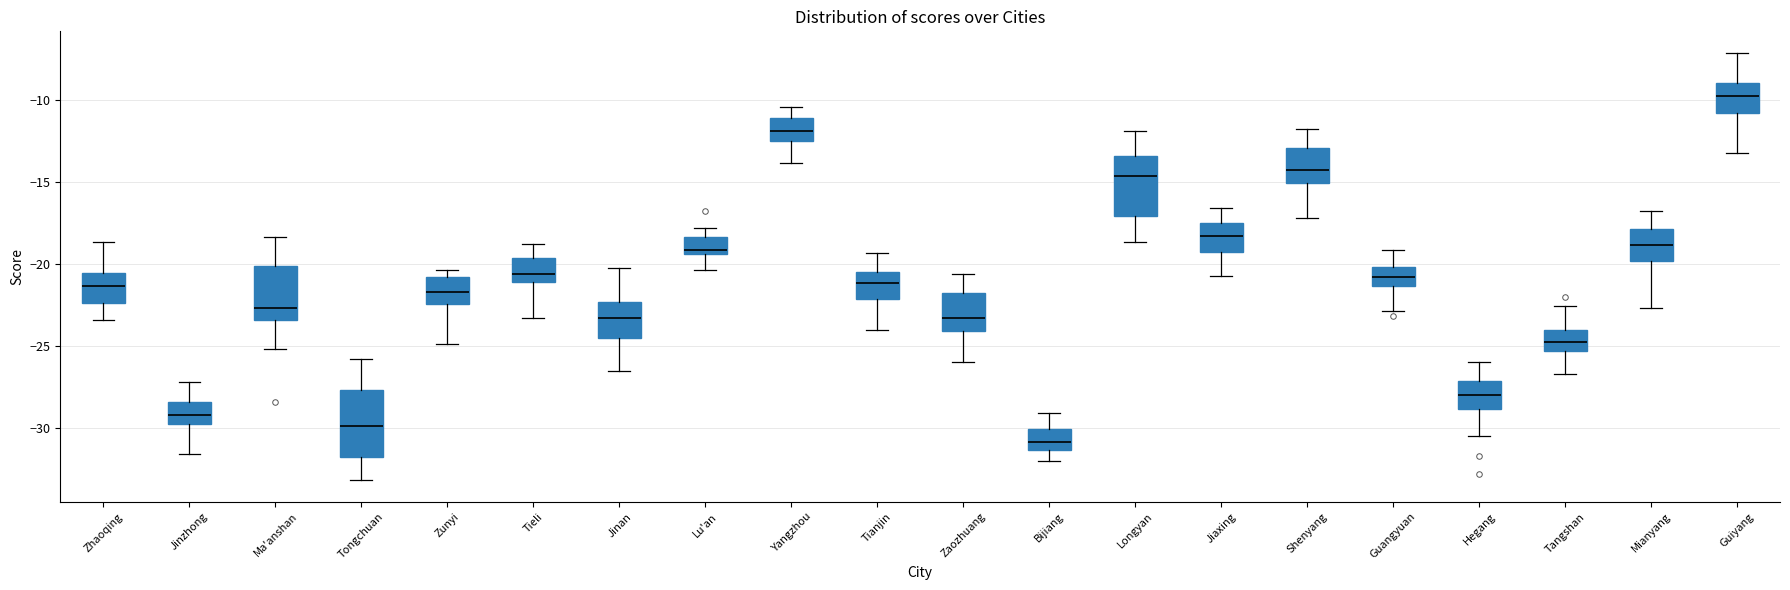

Where is the upper edge of the box for Guiyang on the y-axis? The values are not printed on the chart, so give them approximately, as read against the axis.

-9.0